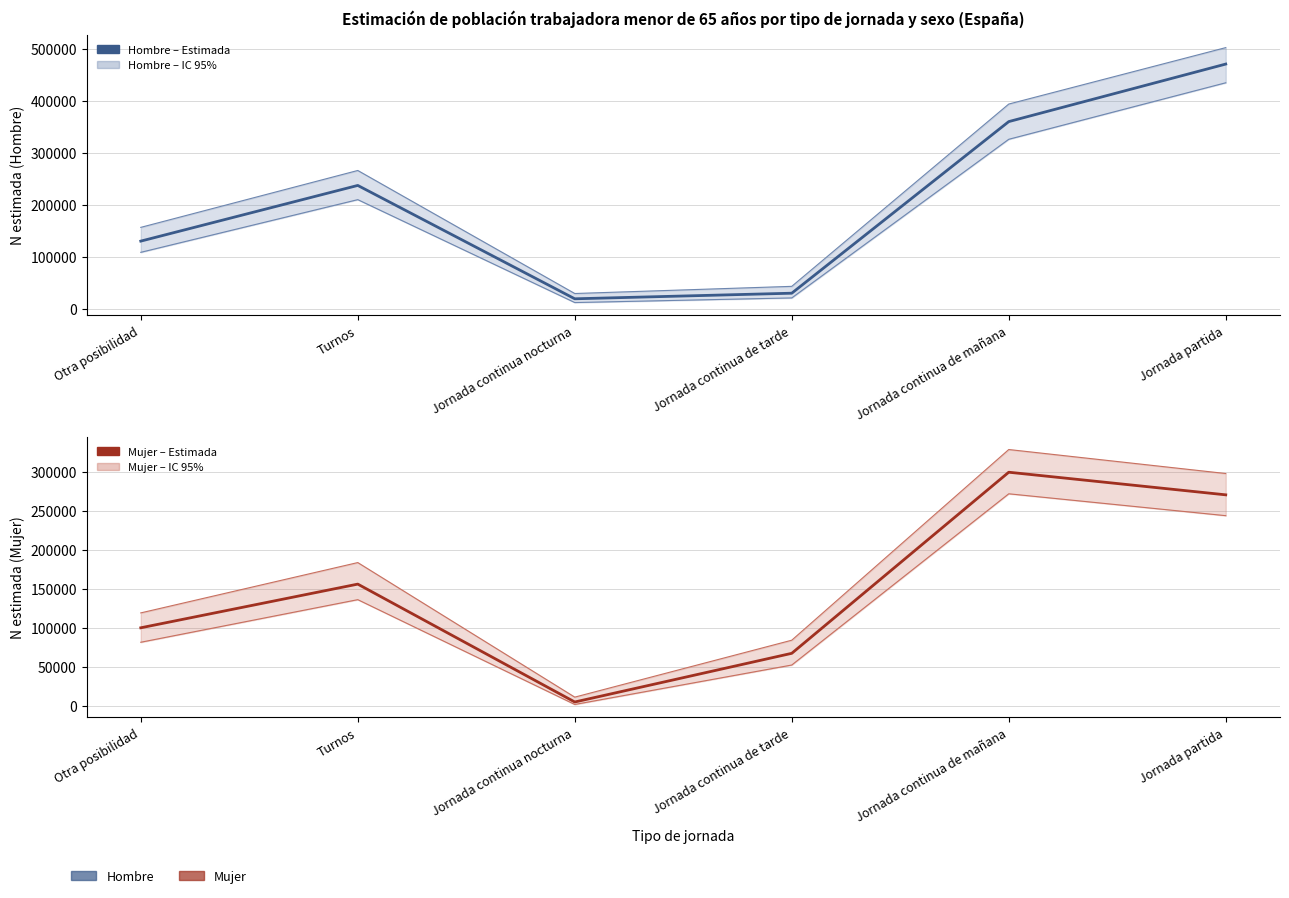

True or false: Mujer N estimada (España) and Hombre N estimada (España) intersect in this chart.

True